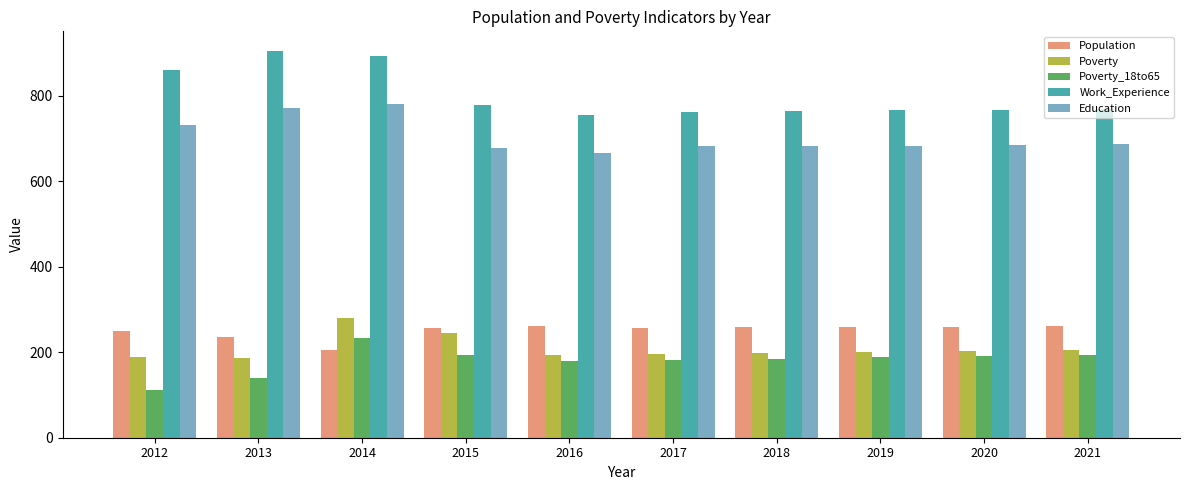

True or false: Poverty_18to65 has a value of 188 at 2019.

True